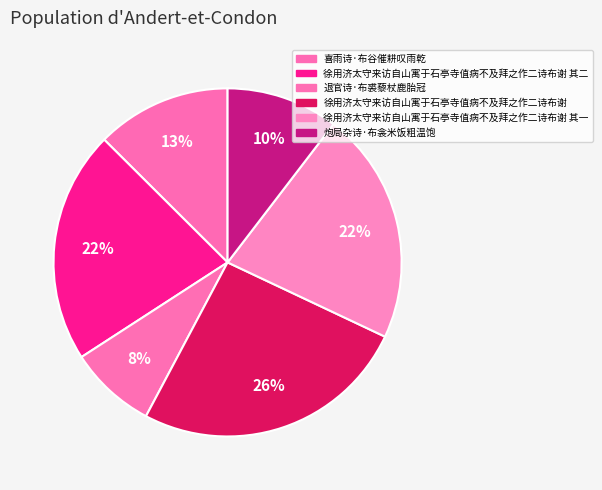

Count the number of slices in the pie.

6